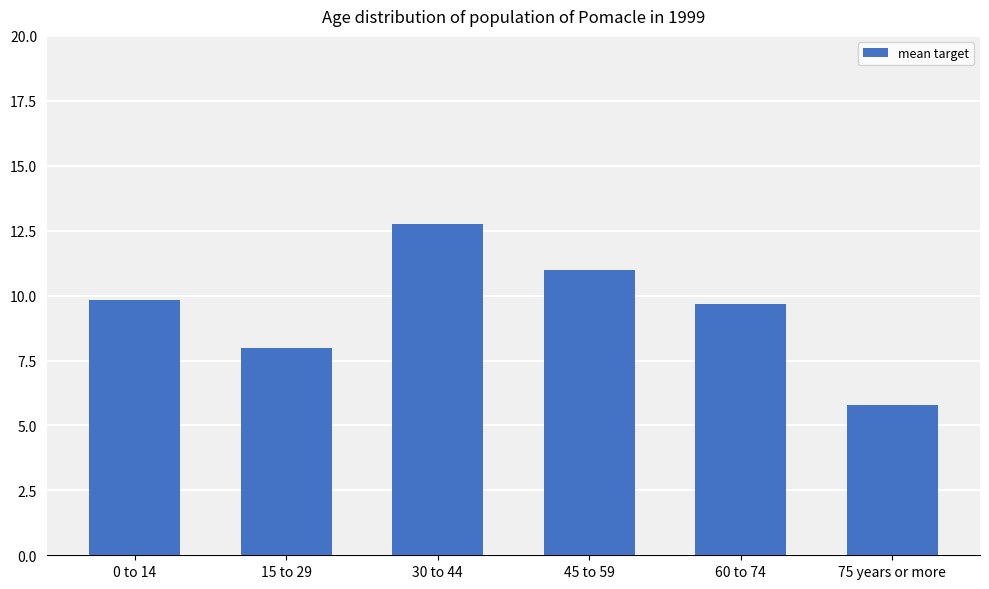

List the labels in order of value, smallest first.

75 years or more, 15 to 29, 60 to 74, 0 to 14, 45 to 59, 30 to 44